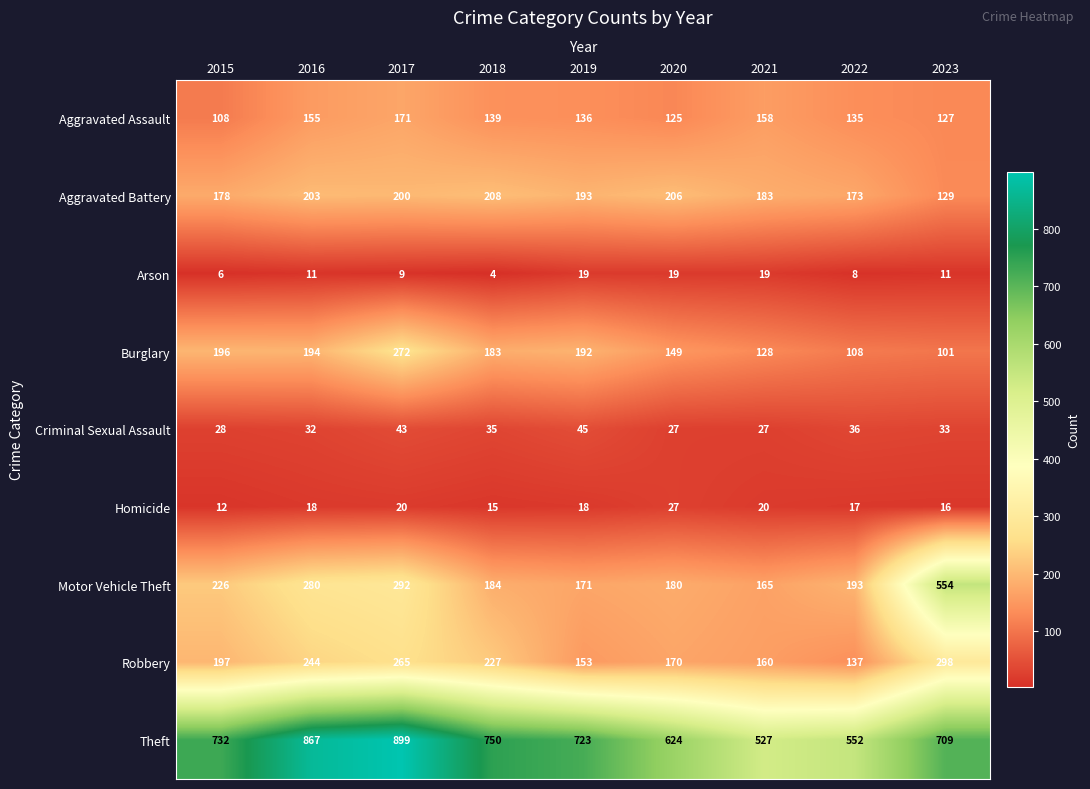

How many values in the Homicide series are below 18?

4